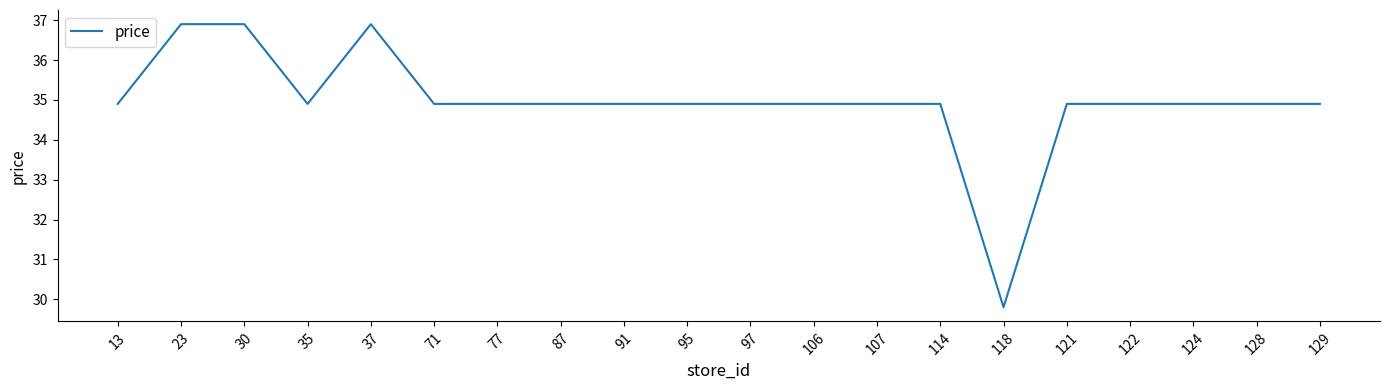

What is the greatest value displayed?

36.9